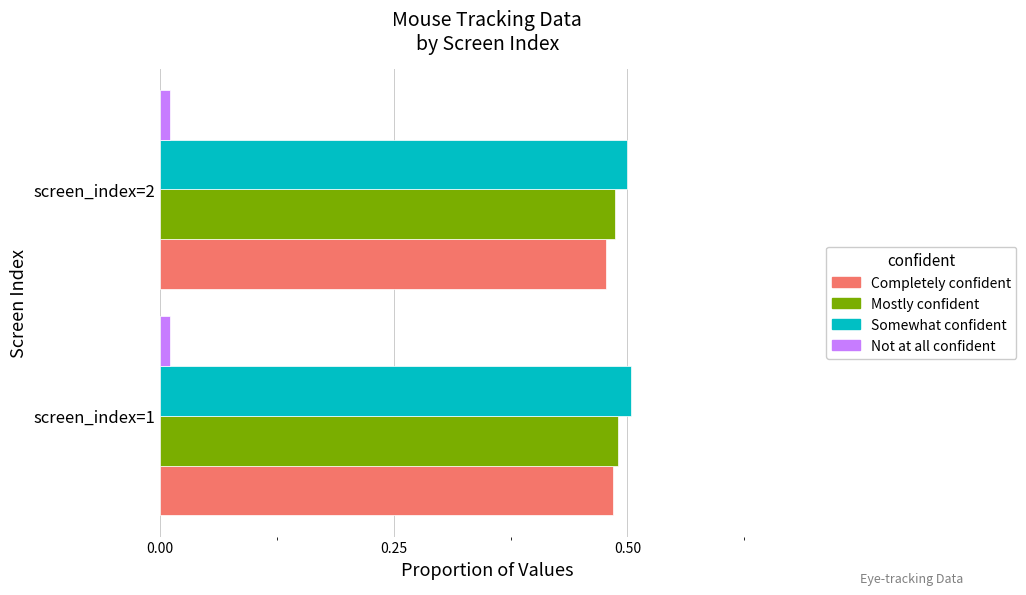

How many categories are shown in the chart?

2